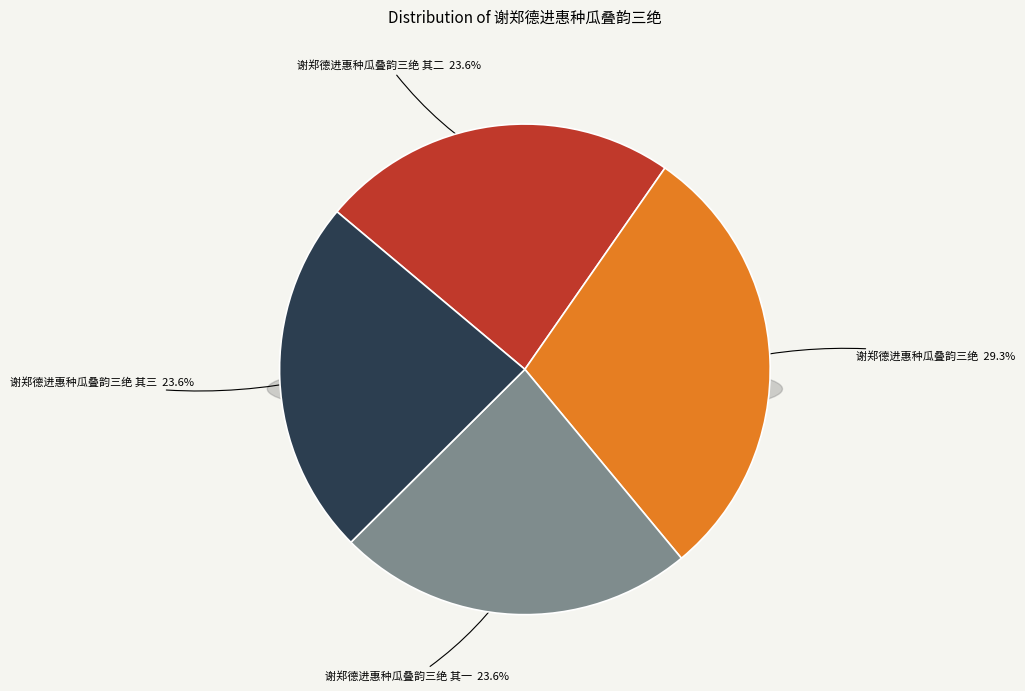

What percentage is the 谢郑德进惠种瓜叠韵三绝 其一 slice, to the nearest percent?

24%